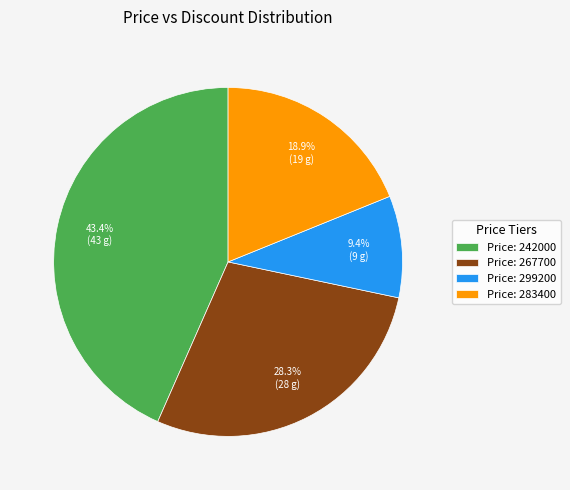

How many slices are in this pie chart?

4